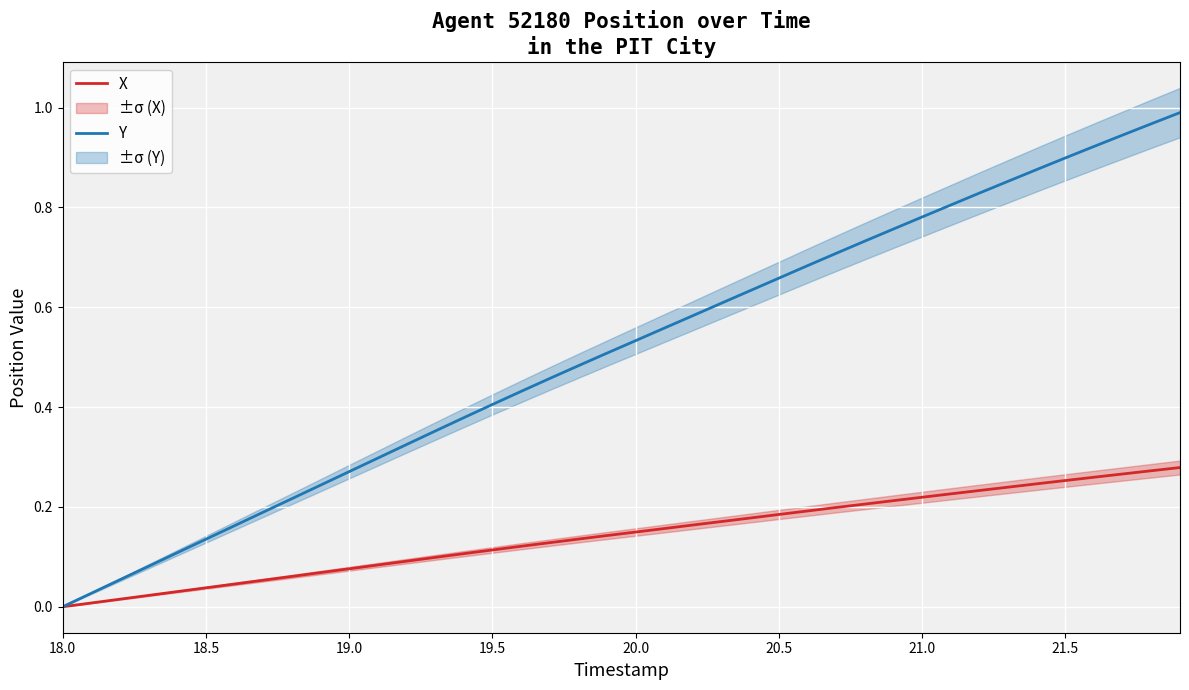

Which series has the widest spread of values?

Y